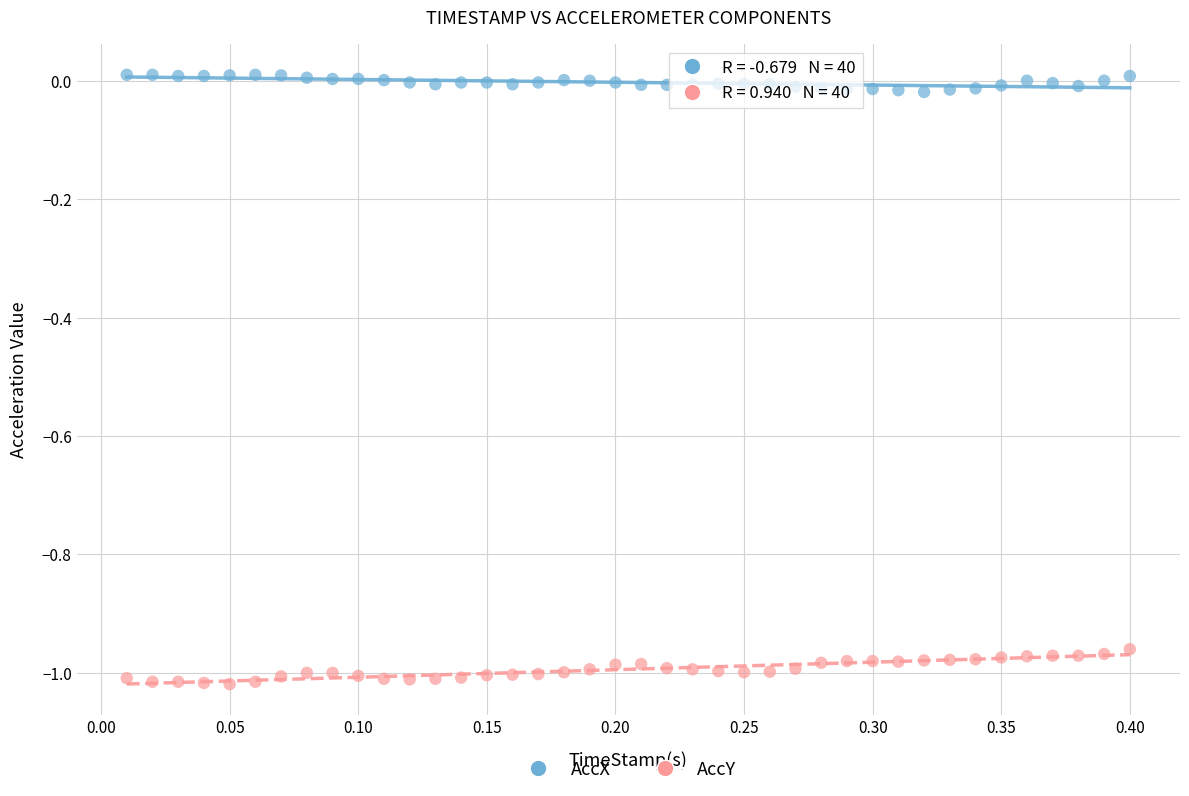

What is the X range (max minus min) for the scatter plot?

0.4